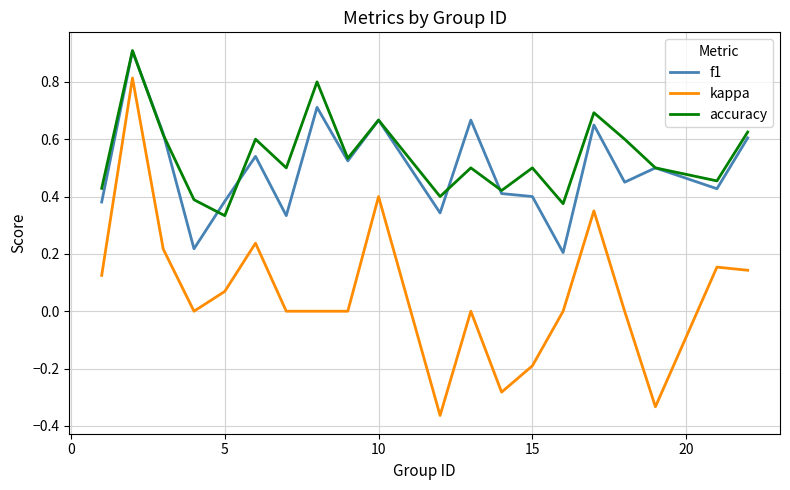

What are all the series names shown in the legend?

f1, kappa, accuracy